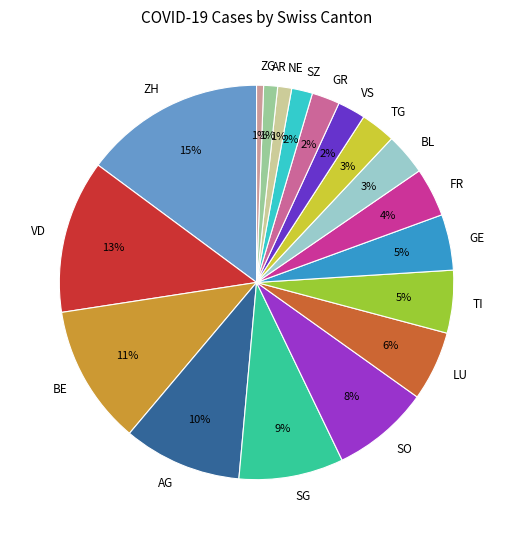

What is the largest slice in the pie chart?

ZH